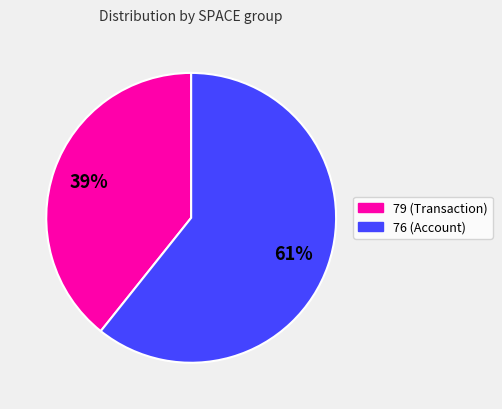

Does 79 (Transaction) account for over 50% of the chart?

No